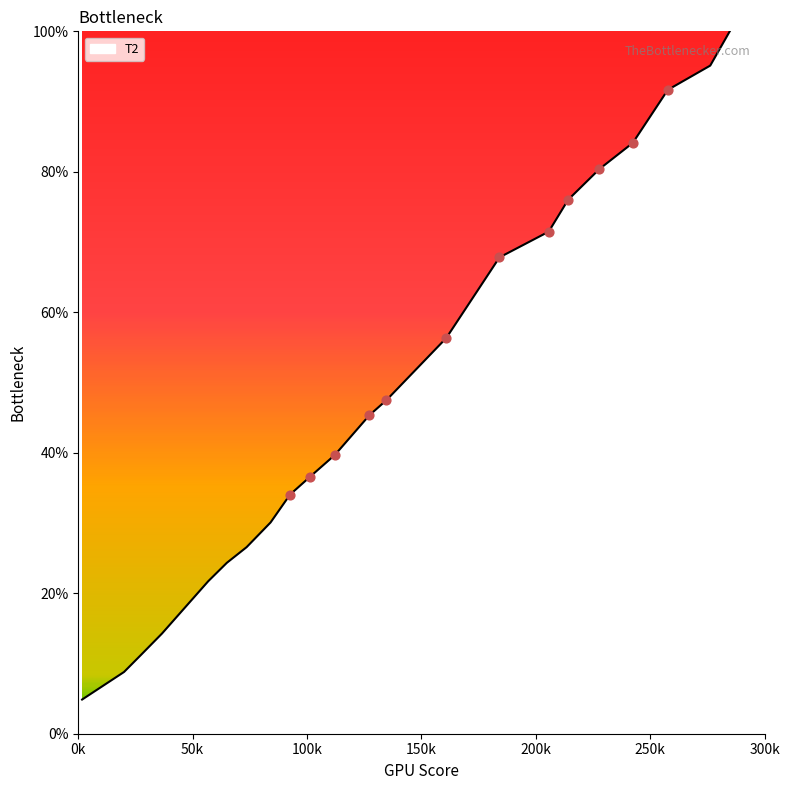

What is the smallest value displayed?

4.9